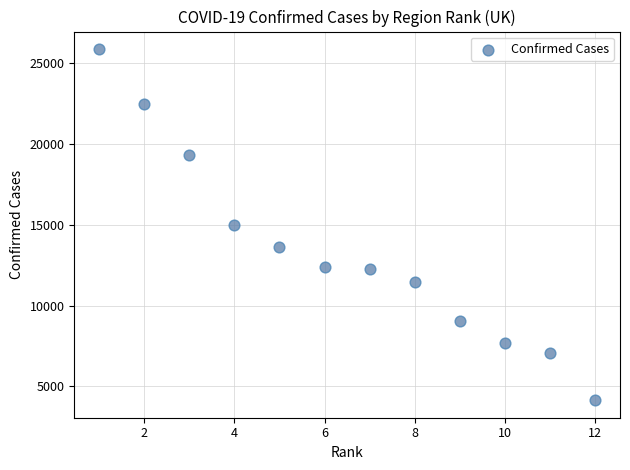

What is the range of X values (max minus min)?

11